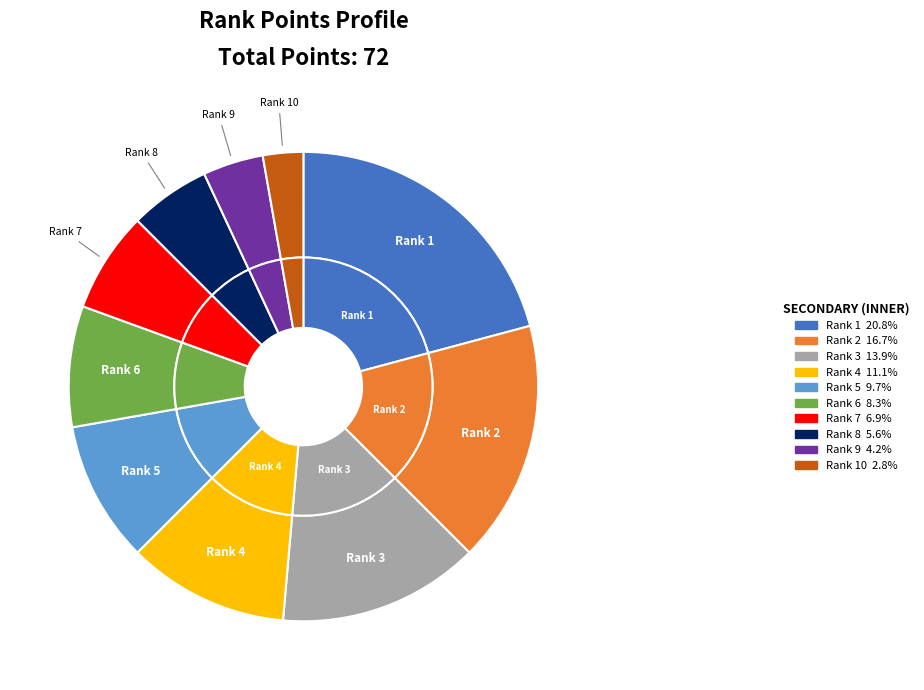

True or false: 7 accounts for 7% of the total.

True